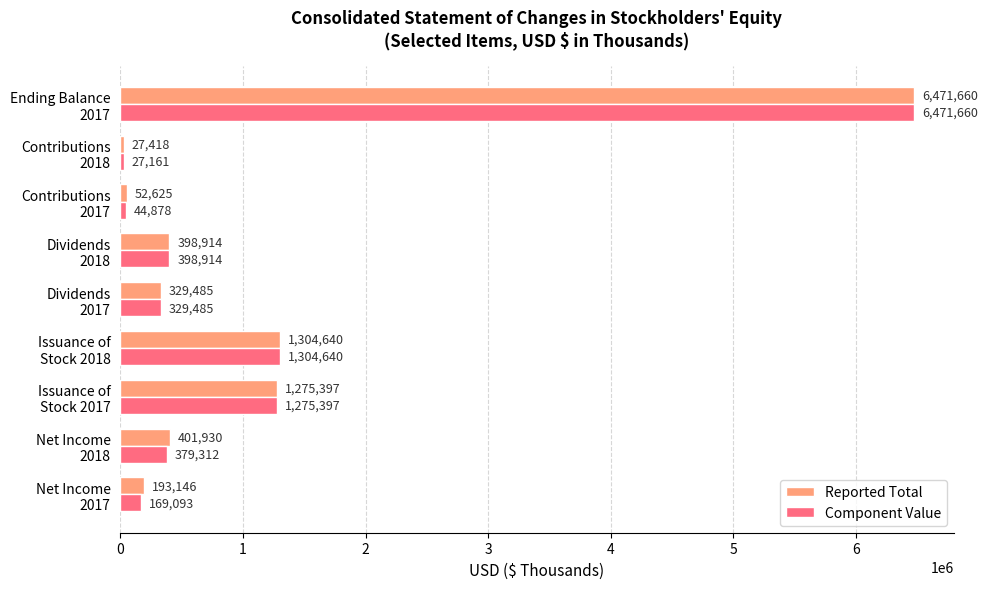

Which series has the widest spread of values?

Component Value